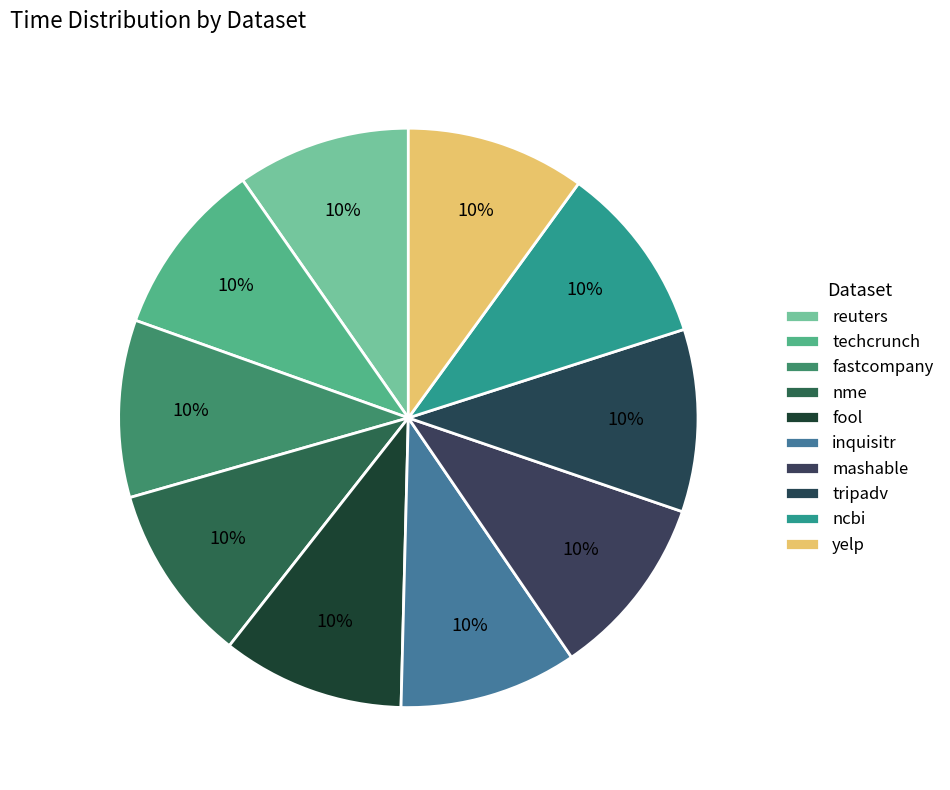

Count the number of slices in the pie.

10